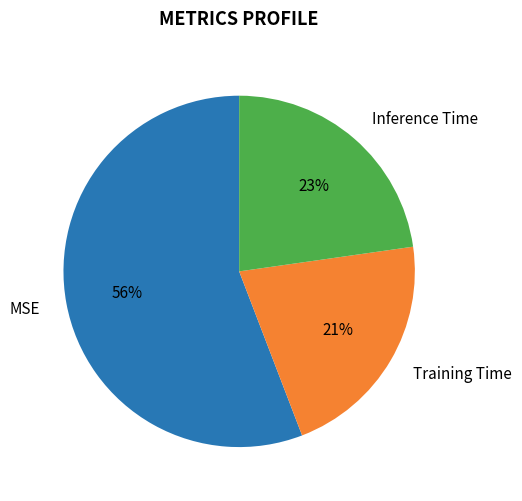

To the nearest percent, what is the combined percentage of Training Time and Inference Time?

44%